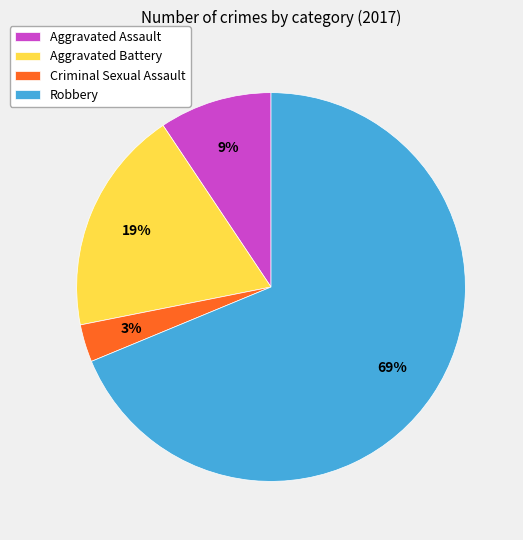

Rank the categories by value from highest to lowest.

Robbery, Aggravated Battery, Aggravated Assault, Criminal Sexual Assault